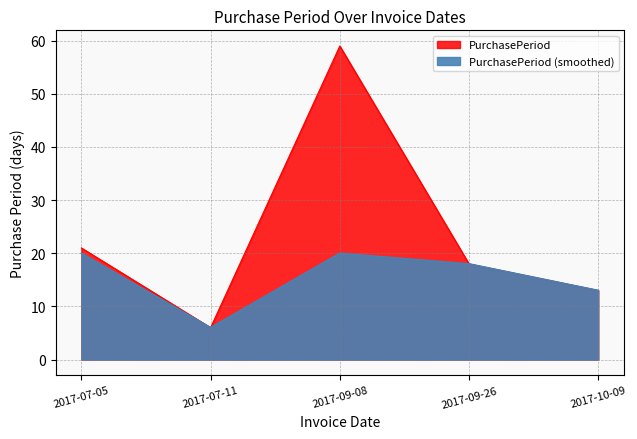

How many lines are shown in the chart?

1